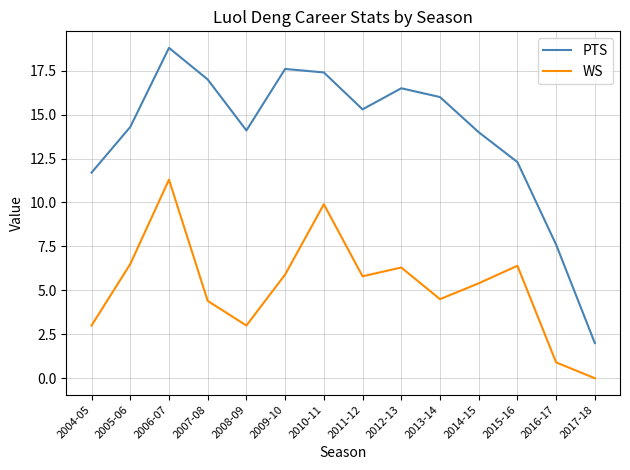

List the series in order of their peak value, lowest first.

WS, PTS